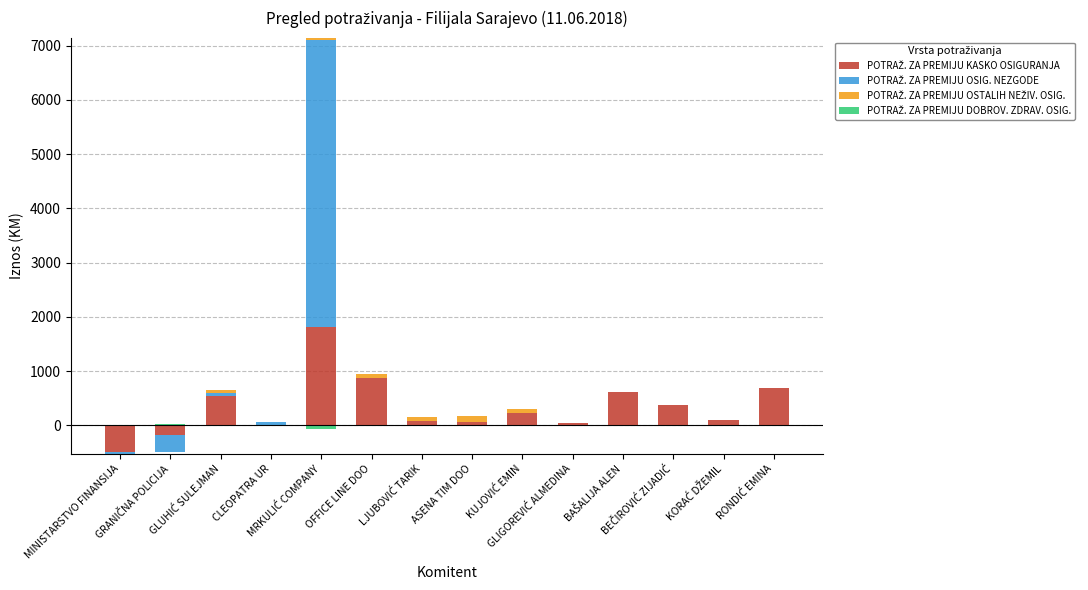

The POTRAŽ. ZA PREMIJU OSIG. NEZGODE series shows 2813.3 at KUJOVIĆ EMIN. True or false?

False